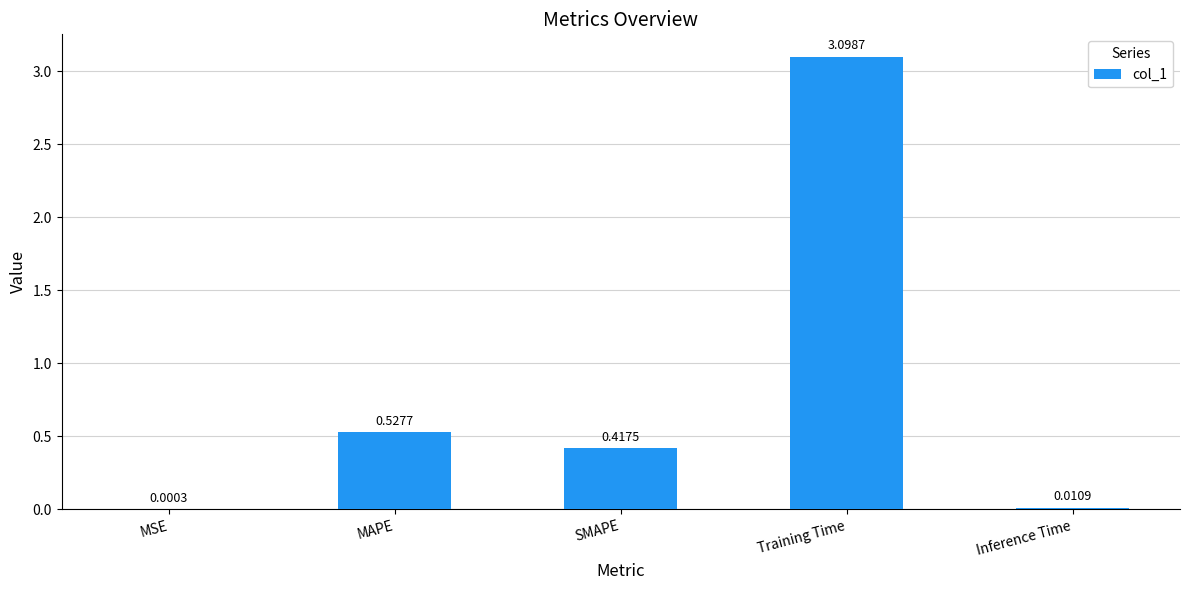

Which category has the highest value across all series?

Training Time